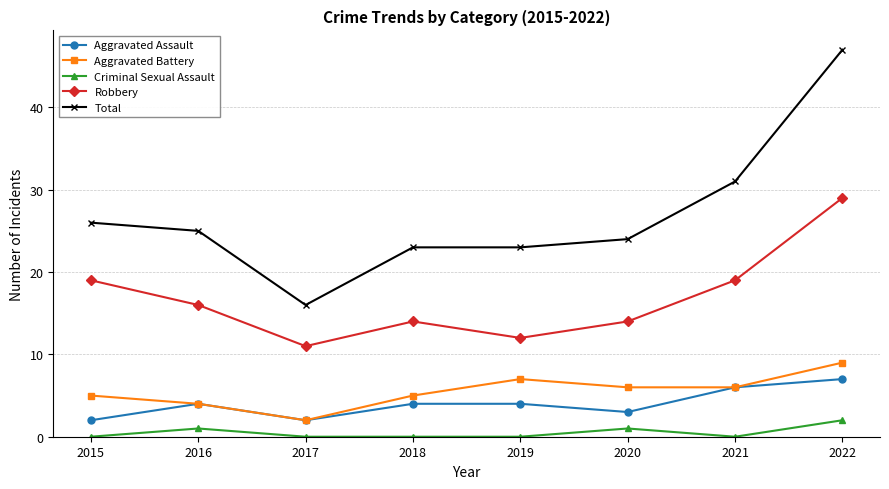

Reading left to right, extract all data points from this chart.

Aggravated Assault: 2015=2	2016=4	2017=2	2018=4	2019=4	2020=3	2021=6	2022=7
Aggravated Battery: 2015=5	2016=4	2017=2	2018=5	2019=7	2020=6	2021=6	2022=9
Criminal Sexual Assault: 2015=0	2016=1	2017=0	2018=0	2019=0	2020=1	2021=0	2022=2
Robbery: 2015=19	2016=16	2017=11	2018=14	2019=12	2020=14	2021=19	2022=29
Total: 2015=26	2016=25	2017=16	2018=23	2019=23	2020=24	2021=31	2022=47